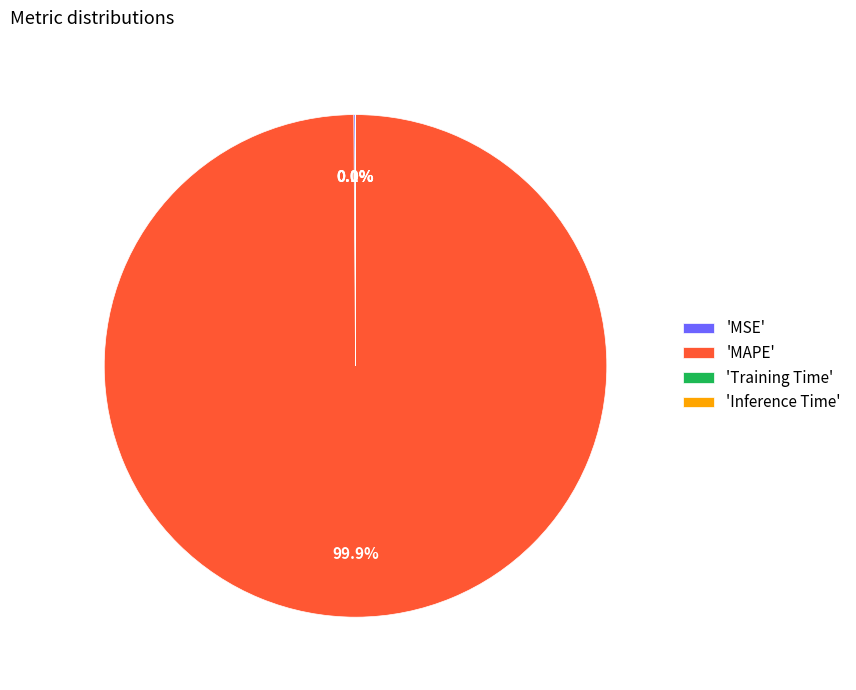

Which slice is the largest?

'MAPE'